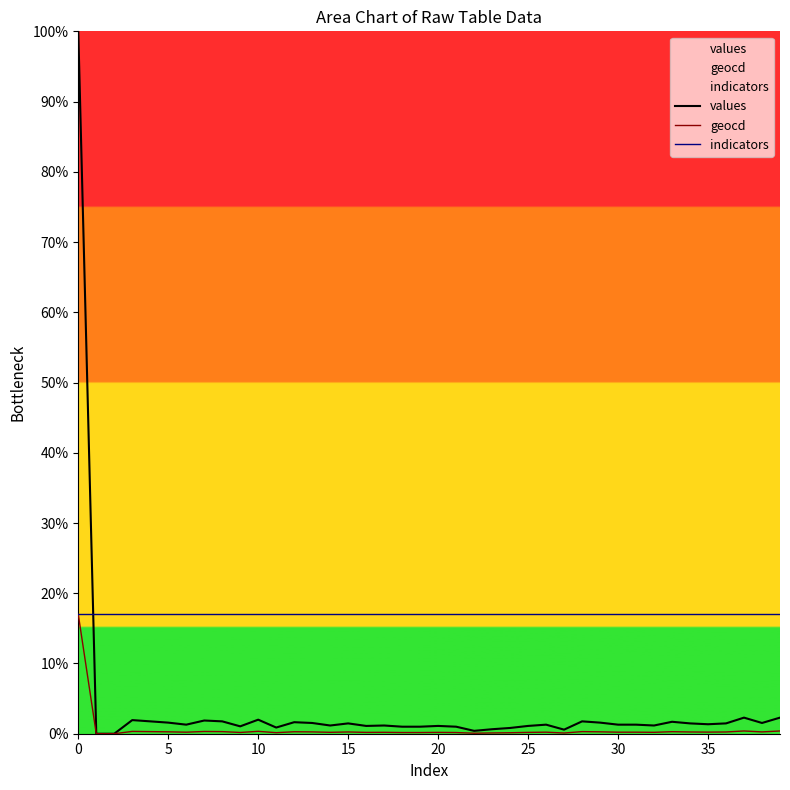

List the series in order of their peak value, lowest first.

geocd, indicators, values